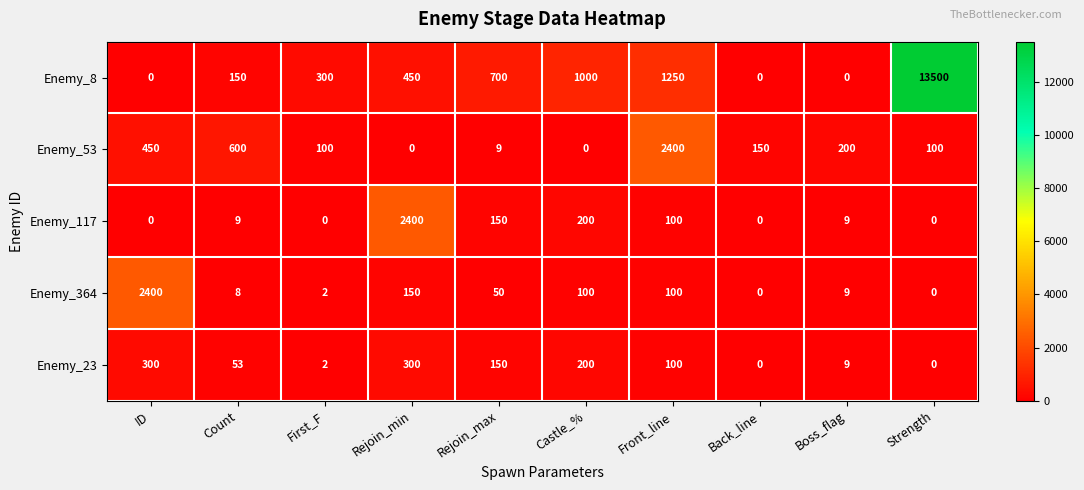

Where does the Enemy_53 series first go above 150?

ID